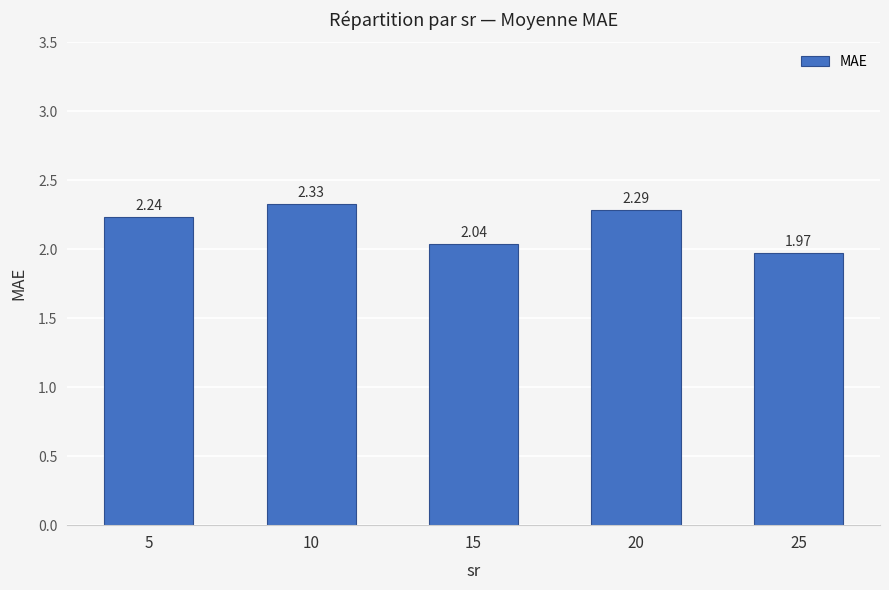

What is the sum of the values at 5 and 10?

4.6